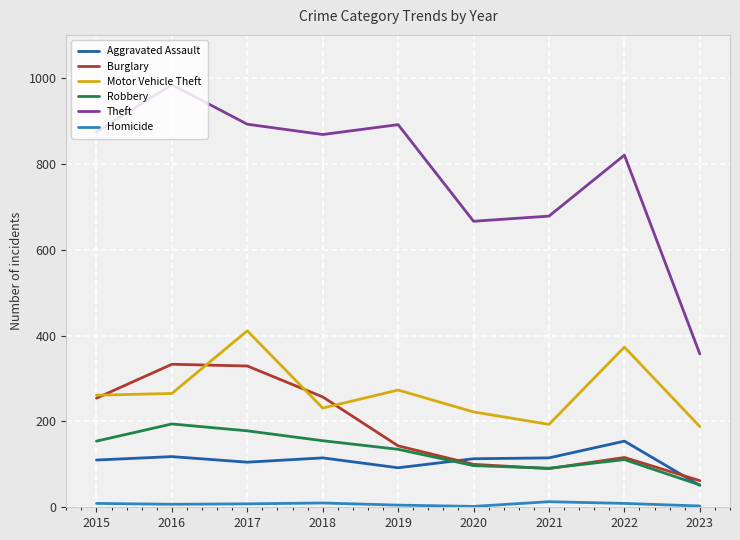

After their last crossing, which series has the higher values: Burglary or Motor Vehicle Theft?

Motor Vehicle Theft